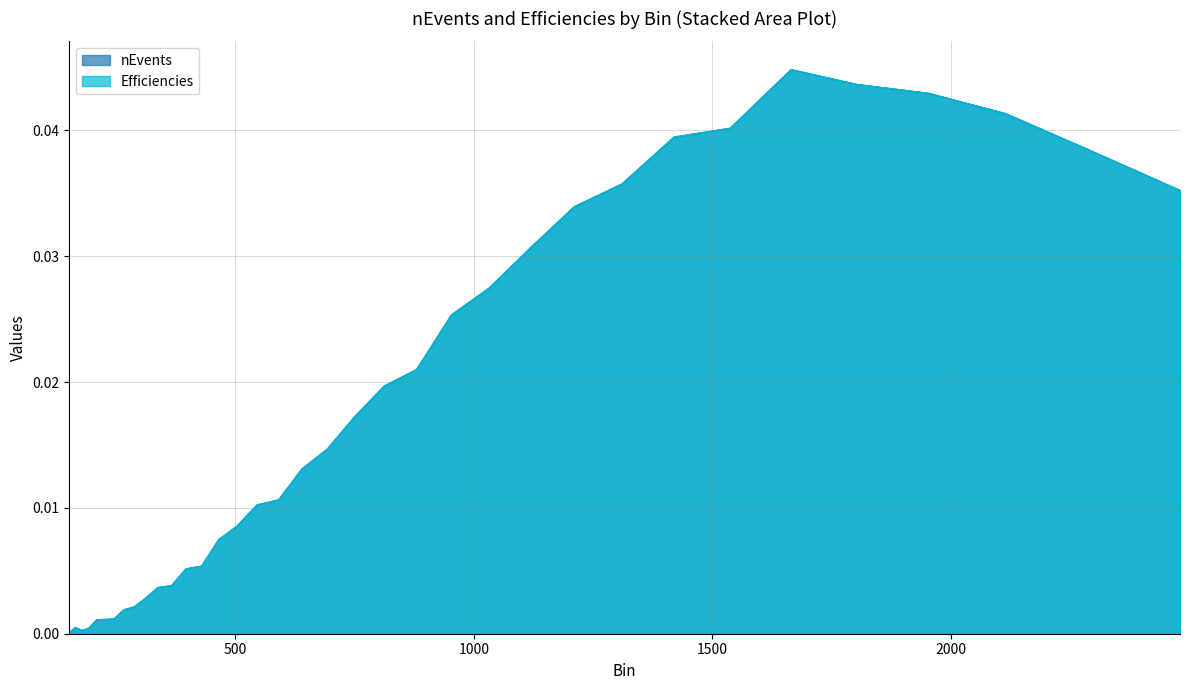

In nEvents, how many points are lower than both neighbors (excluding endpoints)?

1